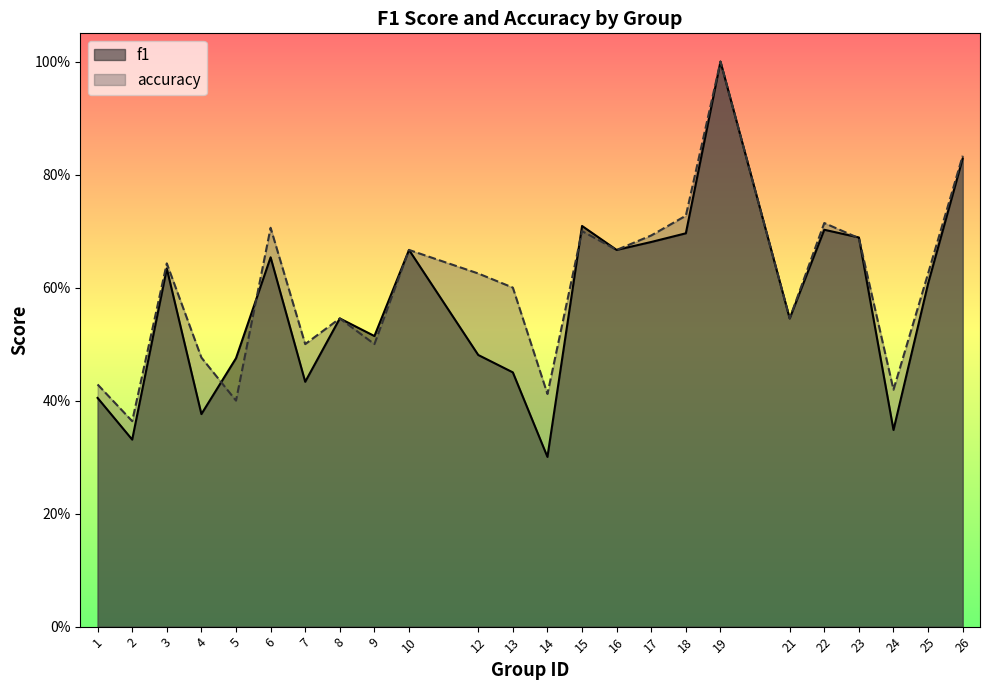

Count the f1 values in the range 0 to 1.

24